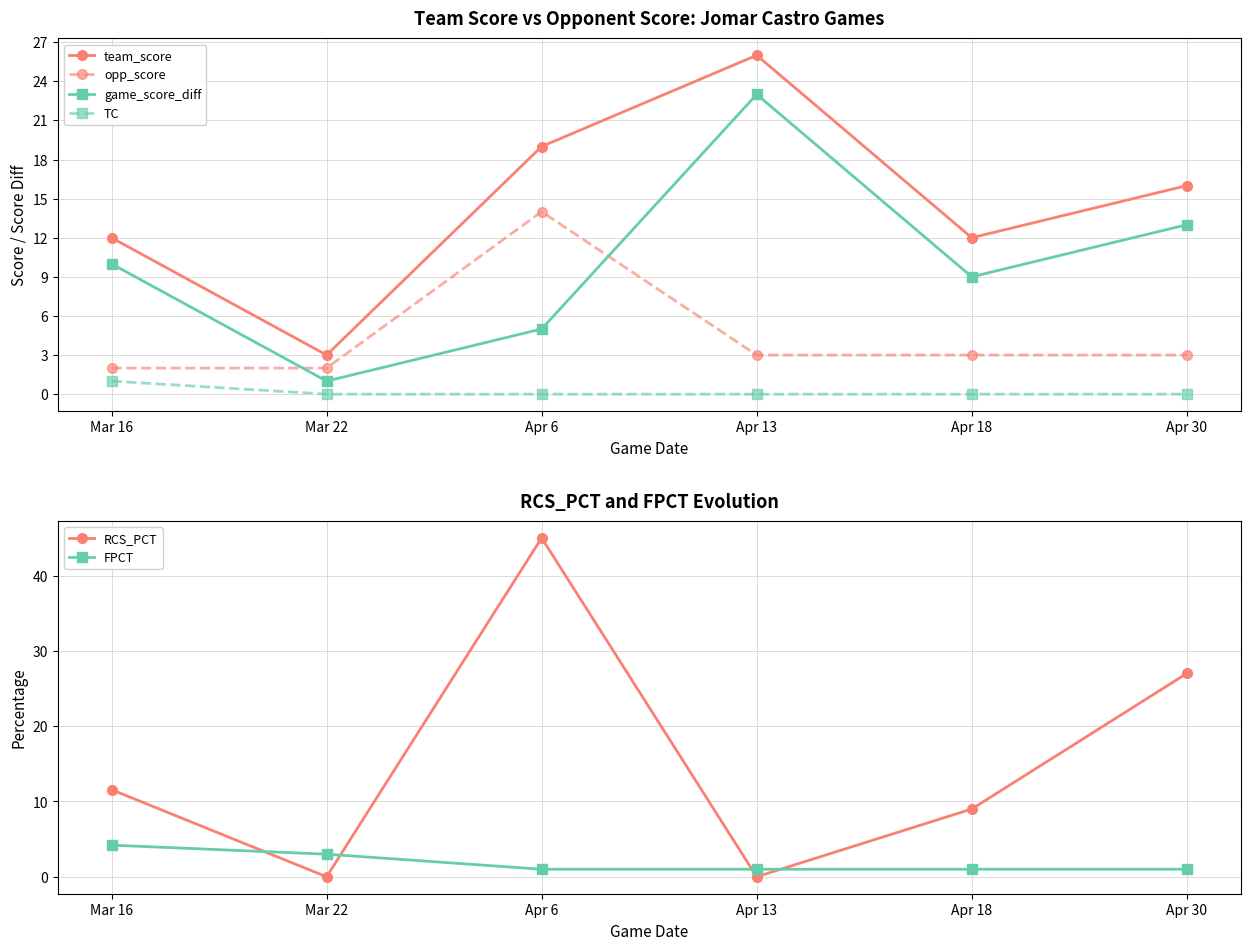

Which series has the widest spread of values?

RCS_PCT